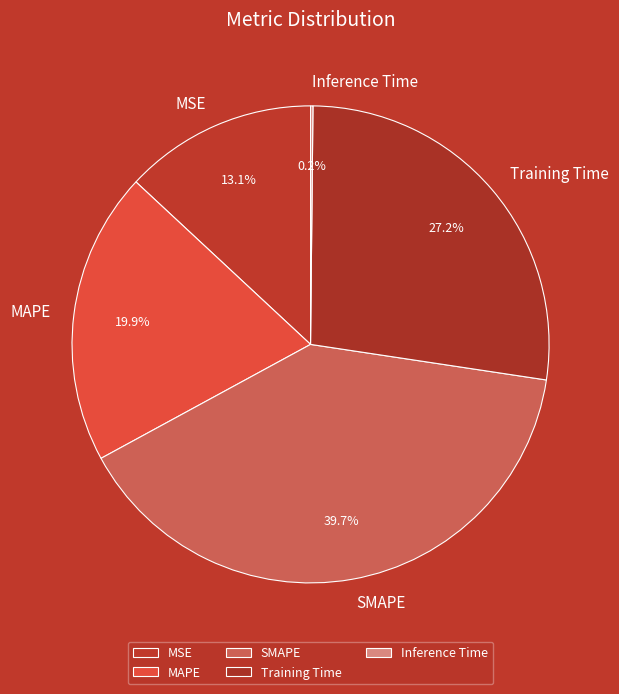

Does SMAPE represent more than half of the total?

No